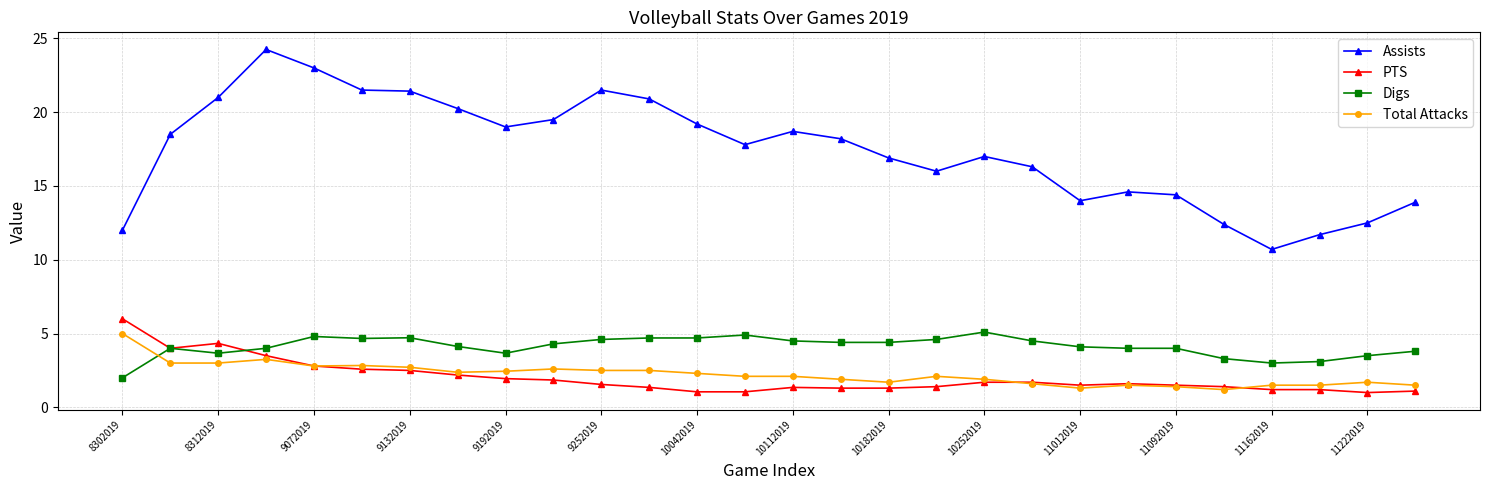

What is the value of the Total Attacks point at the 20th from the left?

1.6